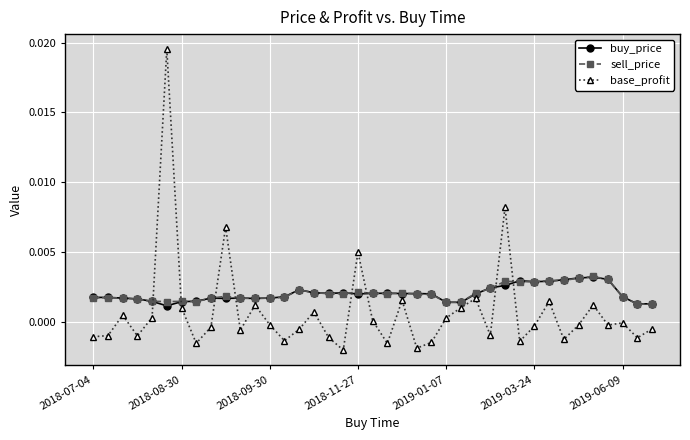

After their last crossing, which series has the higher values: buy_price or base_profit?

buy_price